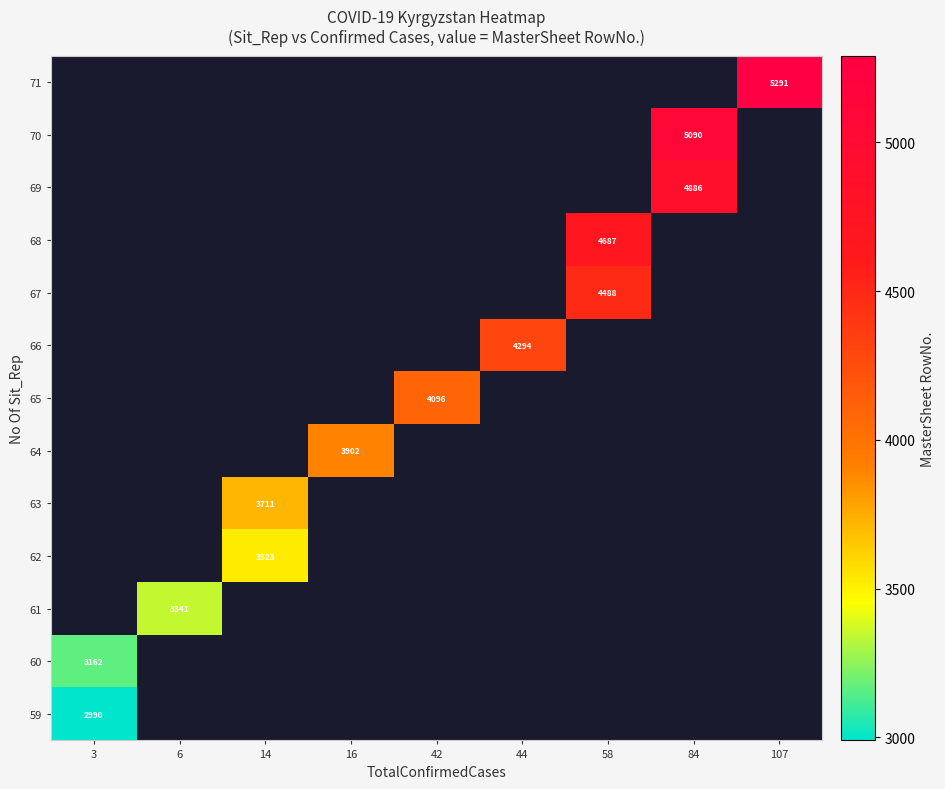

List the series in order of their overall mean, highest first.

59, 60, 61, 62, 63, 64, 65, 66, 67, 68, 69, 70, 71